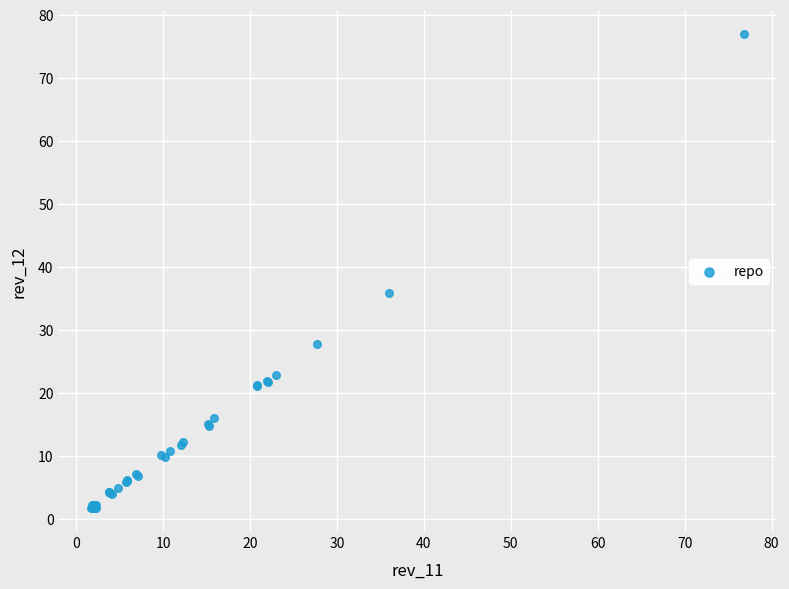

What Y value in the scatter plot is closest to 39?

35.9